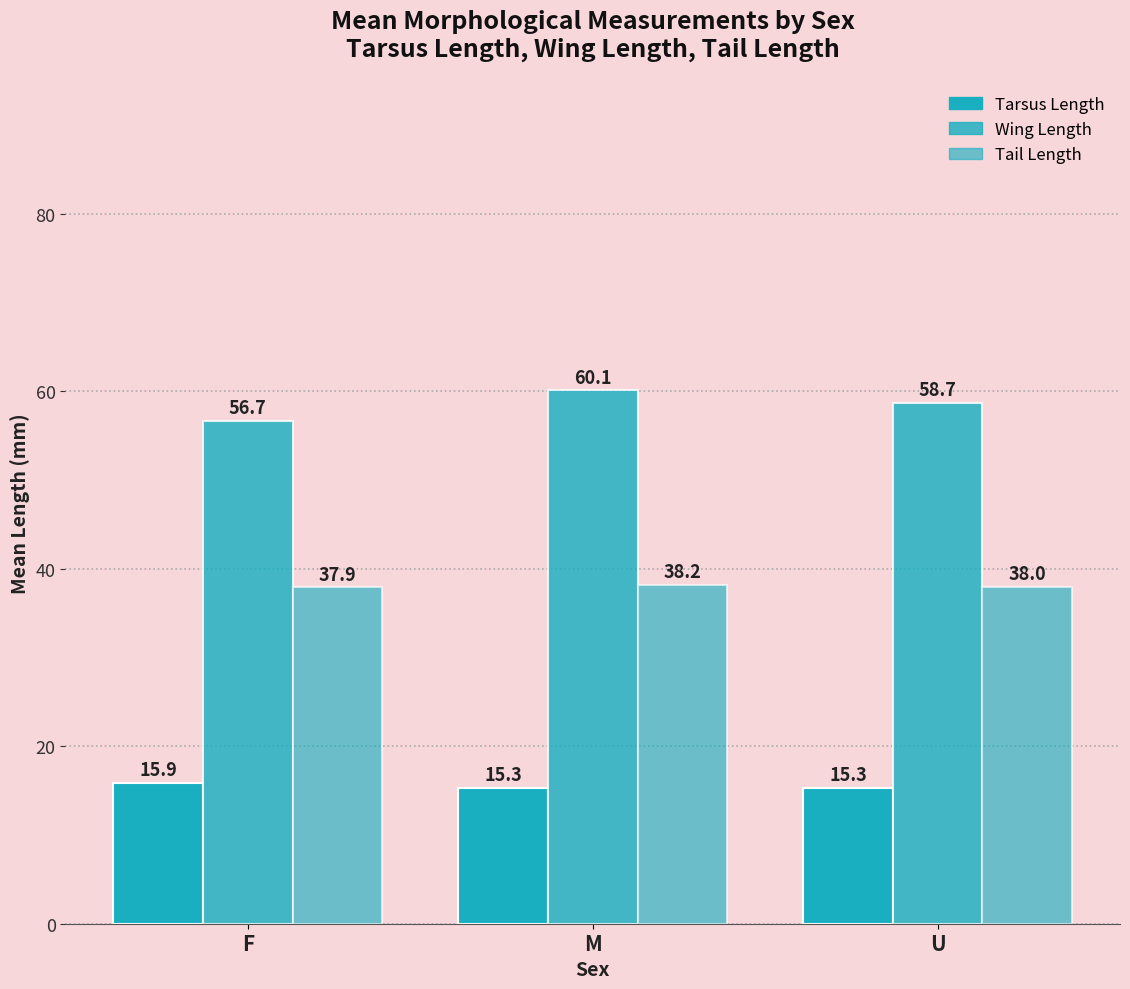

Count the number of data series in this chart.

3